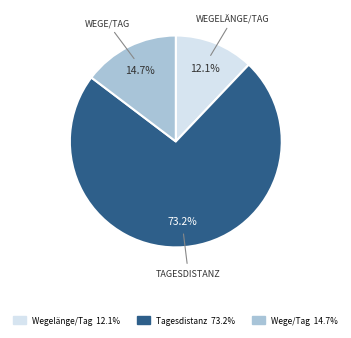

Does any single category account for the majority?

Yes